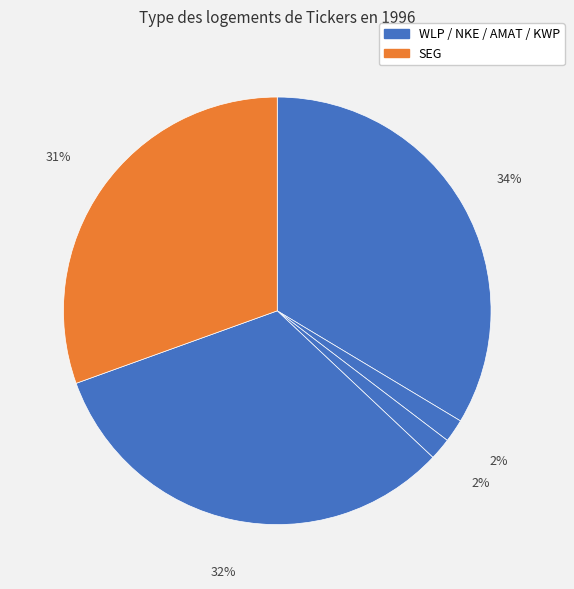

How many slices are in this pie chart?

5